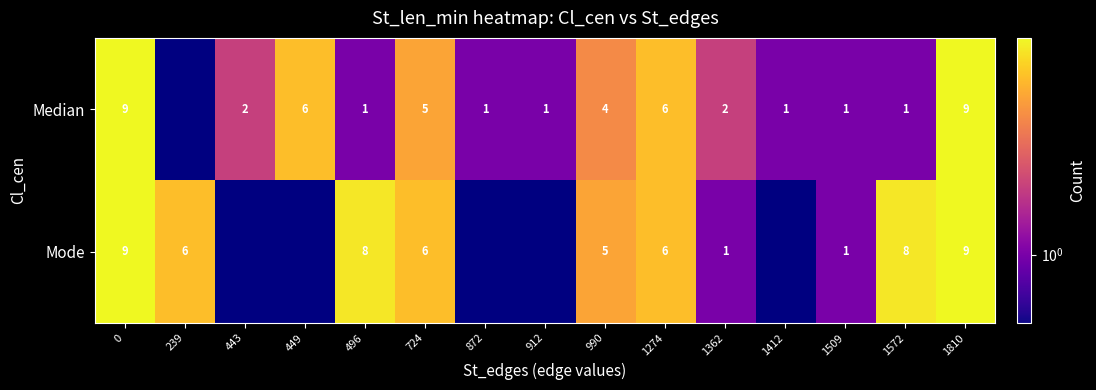

What is the sum of the row_0 values at 496 and 1572?

2.0